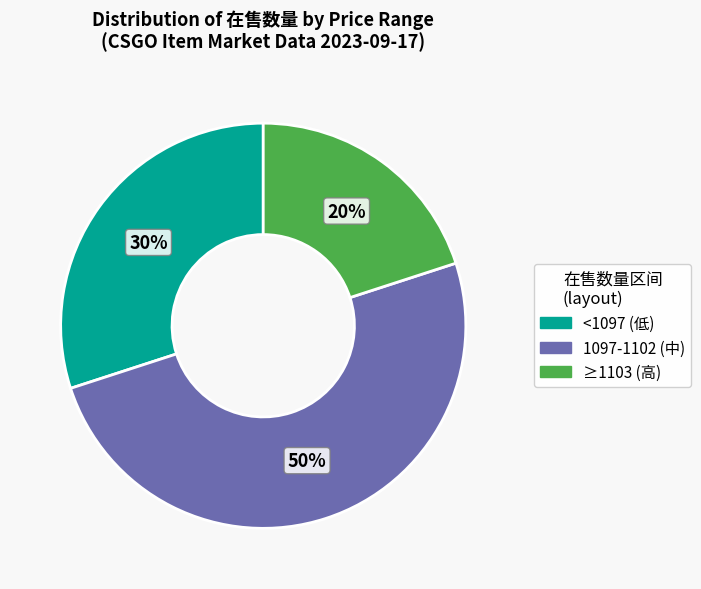

How many slices are in this pie chart?

3